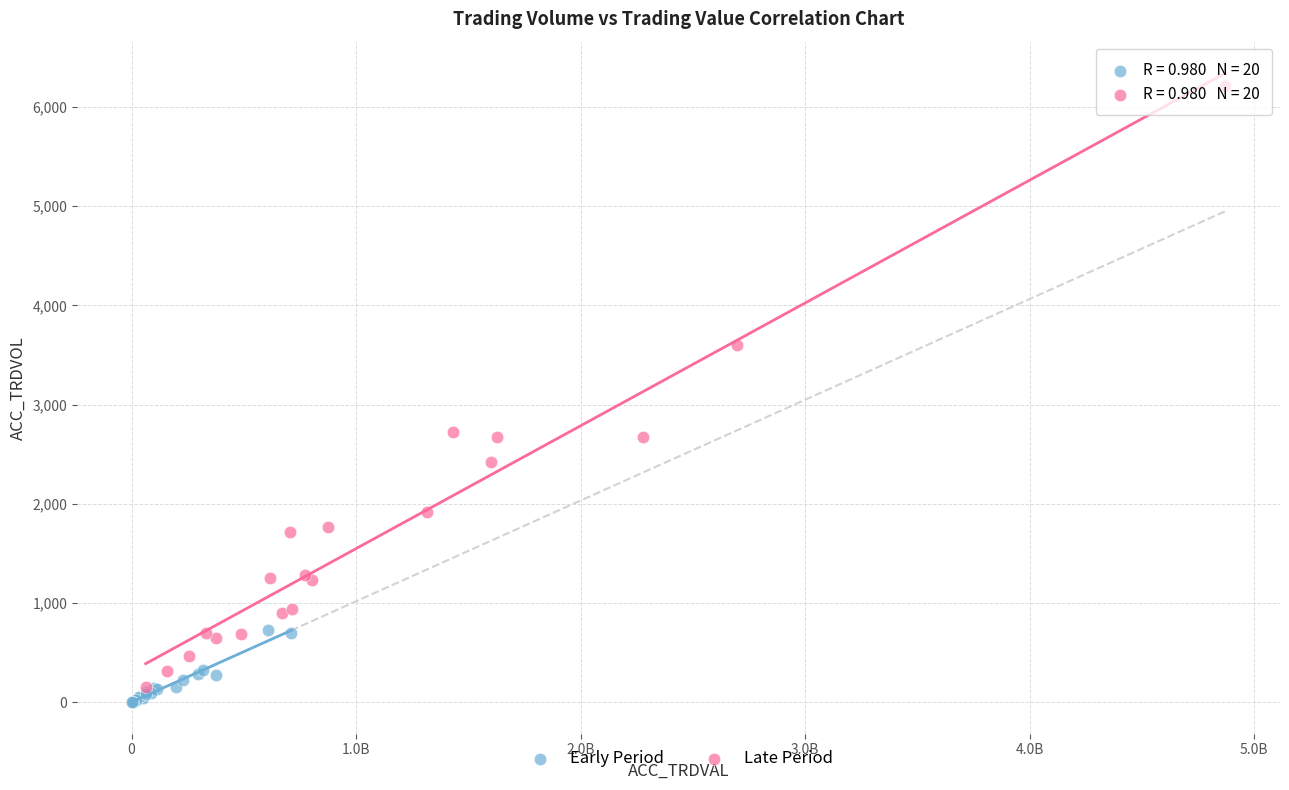

Which series reaches the maximum Y coordinate?

Late Period